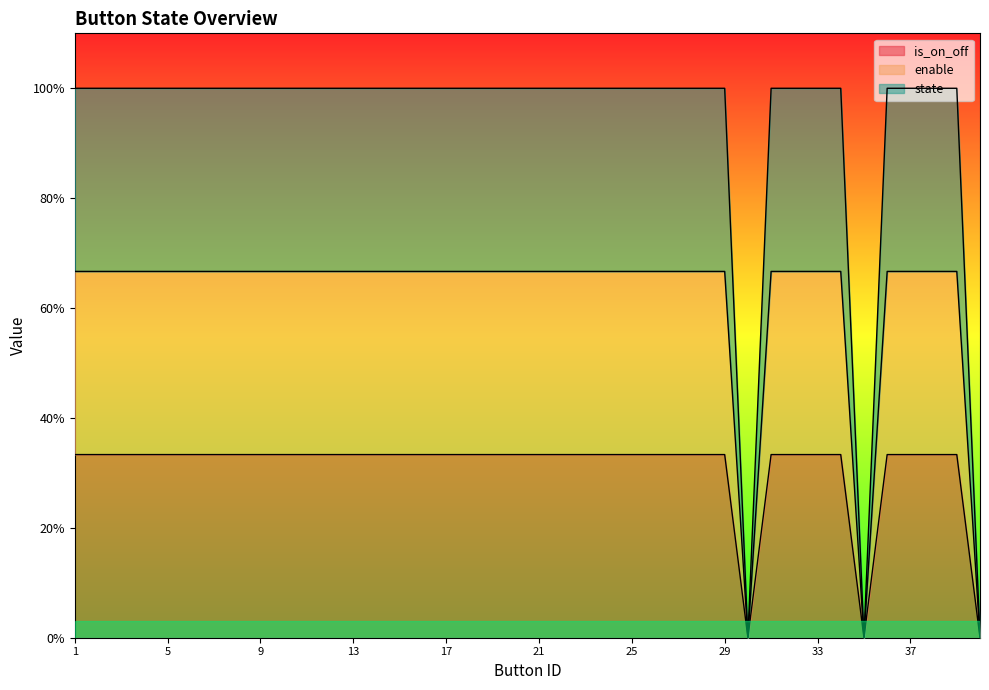

Reading left to right, extract all data points from this chart.

is_on_off: 0.3	0.3	0.3	0.3	0.3	0.3	0.3	0.3	0.3	0.3	0.3	0.3	0.3	0.3	0.3	0.3	0.3	0.3	0.3	0.3	0.3	0.3	0.3	0.3	0.3	0.3	0.3	0.3	0.3	0.0	0.3	0.3	0.3	0.3	0.0	0.3	0.3	0.3	0.3	0.0
enable: 0.7	0.7	0.7	0.7	0.7	0.7	0.7	0.7	0.7	0.7	0.7	0.7	0.7	0.7	0.7	0.7	0.7	0.7	0.7	0.7	0.7	0.7	0.7	0.7	0.7	0.7	0.7	0.7	0.7	0.0	0.7	0.7	0.7	0.7	0.0	0.7	0.7	0.7	0.7	0.0
state: 1.0	1.0	1.0	1.0	1.0	1.0	1.0	1.0	1.0	1.0	1.0	1.0	1.0	1.0	1.0	1.0	1.0	1.0	1.0	1.0	1.0	1.0	1.0	1.0	1.0	1.0	1.0	1.0	1.0	0.0	1.0	1.0	1.0	1.0	0.0	1.0	1.0	1.0	1.0	0.0